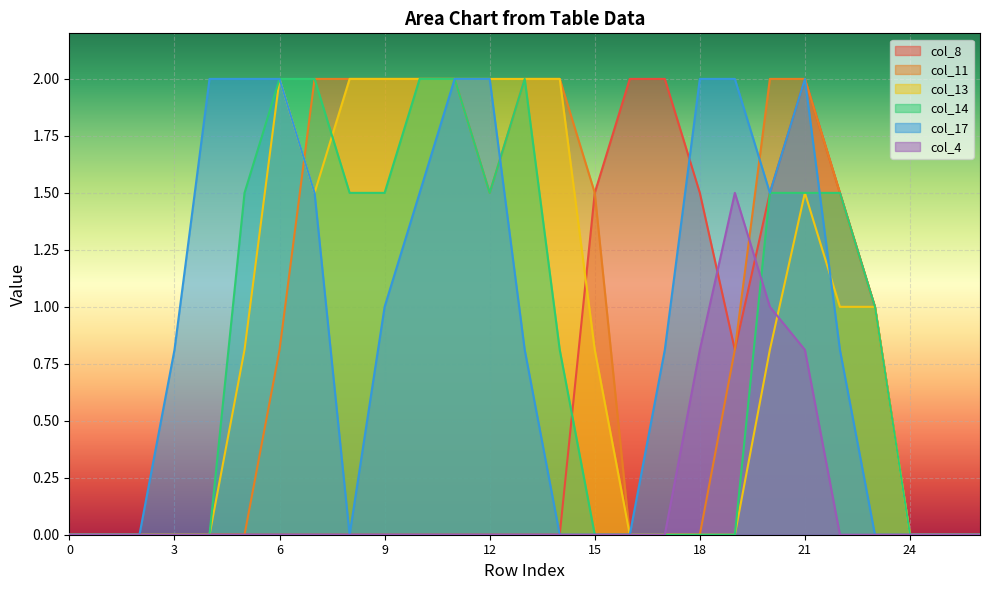

Reading right to left, extract all data points from this chart.

col_8: 26=0.0	25=0.0	24=0.0	23=1.0	22=1.5	21=2.0	20=1.5	19=0.8	18=1.5	17=2.0	16=2.0	15=1.5	14=0.0	13=0.0	12=0.0	11=0.0	10=0.0	9=0.0	8=0.0	7=0.0	6=0.0	5=0.0	4=0.0	3=0.0	2=0.0	1=0.0	0=0.0
col_11: 26=0.0	25=0.0	24=0.0	23=1.0	22=1.5	21=2.0	20=2.0	19=0.8	18=0.0	17=0.0	16=0.0	15=1.5	14=2.0	13=2.0	12=1.5	11=2.0	10=2.0	9=2.0	8=2.0	7=2.0	6=0.8	5=0.0	4=0.0	3=0.0	2=0.0	1=0.0	0=0.0
col_13: 26=0.0	25=0.0	24=0.0	23=1.0	22=1.0	21=1.5	20=0.8	19=0.0	18=0.0	17=0.0	16=0.0	15=0.8	14=2.0	13=2.0	12=2.0	11=2.0	10=2.0	9=2.0	8=2.0	7=1.5	6=2.0	5=0.8	4=0.0	3=0.0	2=0.0	1=0.0	0=0.0
col_14: 26=0.0	25=0.0	24=0.0	23=1.0	22=1.5	21=1.5	20=1.5	19=0.0	18=0.0	17=0.0	16=0.0	15=0.0	14=0.8	13=2.0	12=1.5	11=2.0	10=2.0	9=1.5	8=1.5	7=2.0	6=2.0	5=1.5	4=0.0	3=0.0	2=0.0	1=0.0	0=0.0
col_17: 26=0.0	25=0.0	24=0.0	23=0.0	22=0.8	21=2.0	20=1.5	19=2.0	18=2.0	17=0.8	16=0.0	15=0.0	14=0.0	13=0.8	12=2.0	11=2.0	10=1.5	9=1.0	8=0.0	7=1.5	6=2.0	5=2.0	4=2.0	3=0.8	2=0.0	1=0.0	0=0.0
col_4: 26=0.0	25=0.0	24=0.0	23=0.0	22=0.0	21=0.8	20=1.0	19=1.5	18=0.8	17=0.0	16=0.0	15=0.0	14=0.0	13=0.0	12=0.0	11=0.0	10=0.0	9=0.0	8=0.0	7=0.0	6=0.0	5=0.0	4=0.0	3=0.0	2=0.0	1=0.0	0=0.0